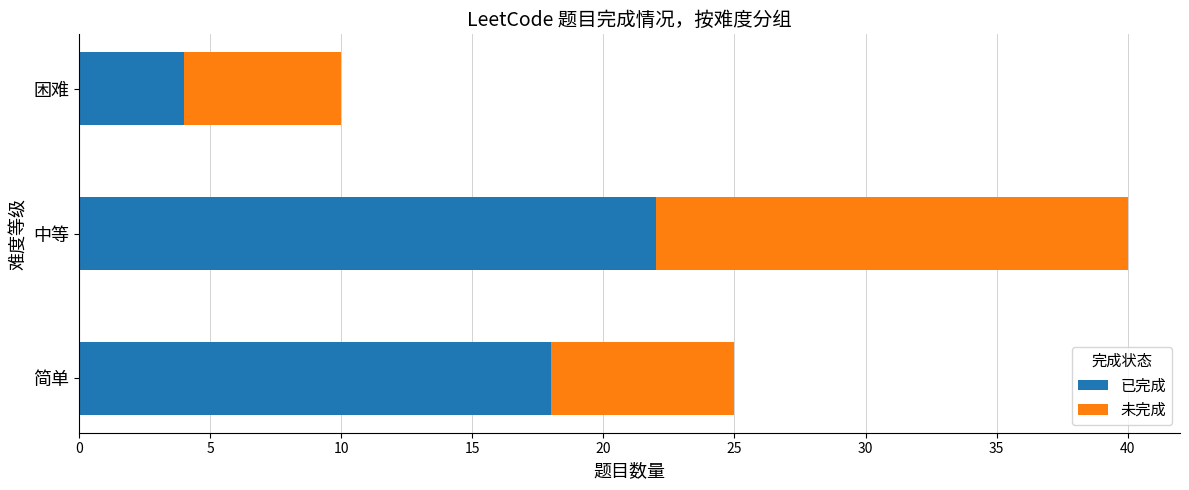

At which category is the sum across all series the highest?

中等